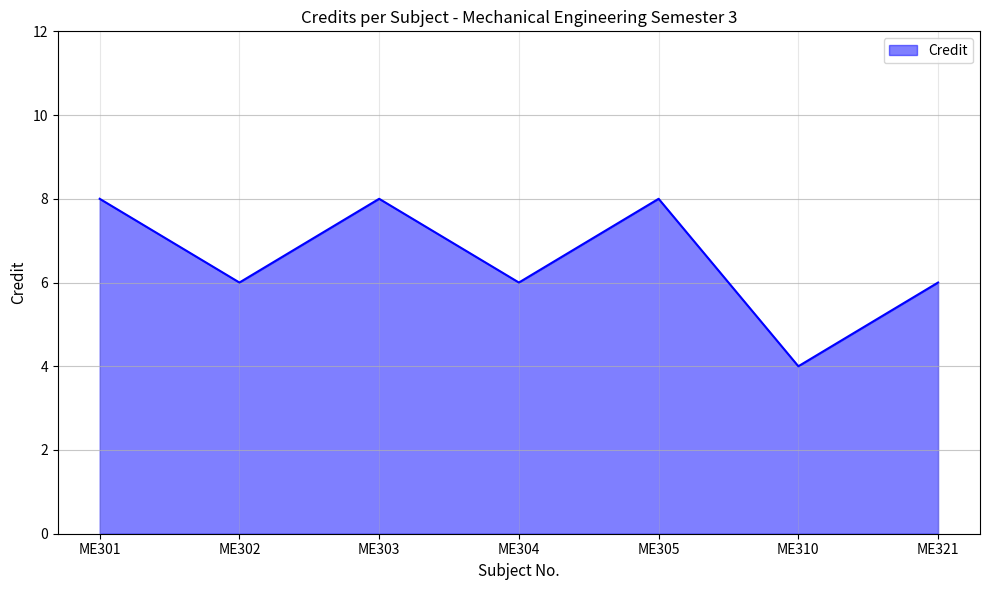

Reading left to right, transcribe all the data shown in this chart.

8	6	8	6	8	4	6